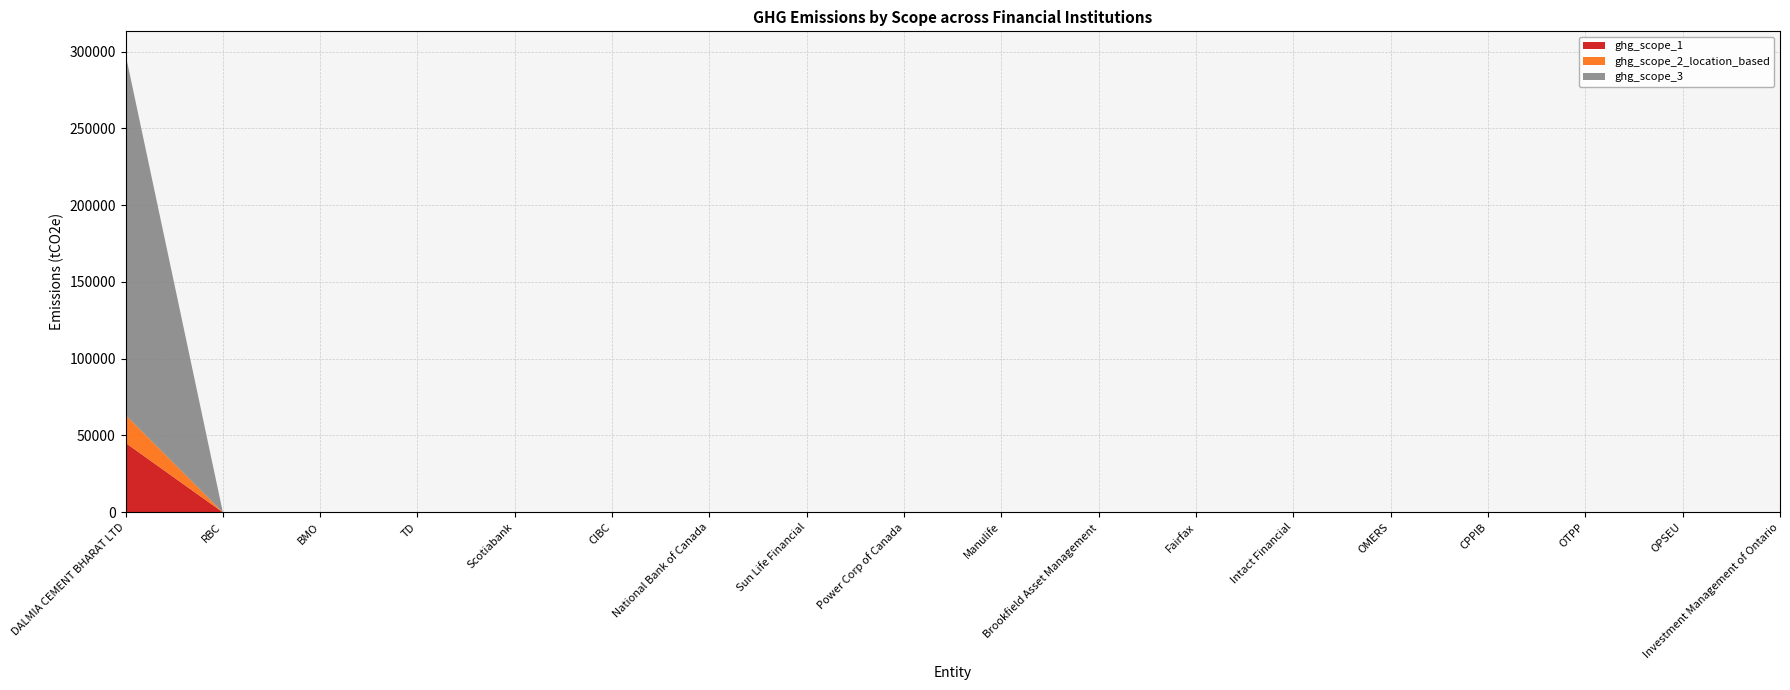

Reading left to right, what are all the values shown in this chart?

ghg_scope_1: 45200	0	0	0	0	0	0	0	0	0	0	0	0	0	0	0	0	0
ghg_scope_2_location_based: 18160	0	0	0	0	0	0	0	0	0	0	0	0	0	0	0	0	0
ghg_scope_3: 234870	0	0	0	0	0	0	0	0	0	0	0	0	0	0	0	0	0